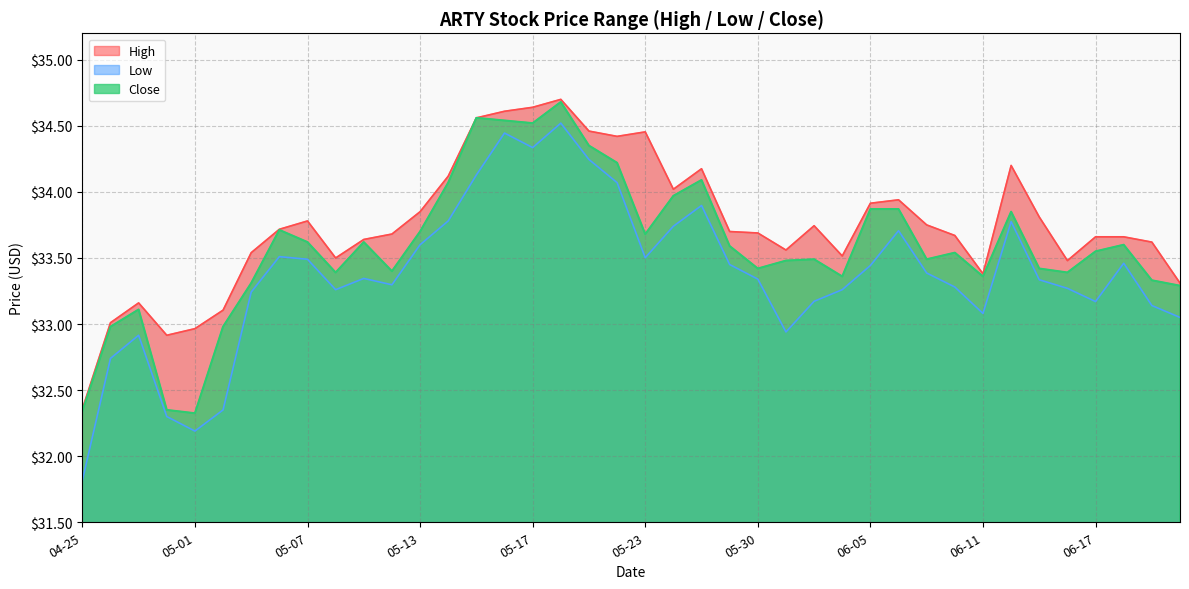

Is the value of Low at 05-29 greater than the value of High at 05-01?

Yes